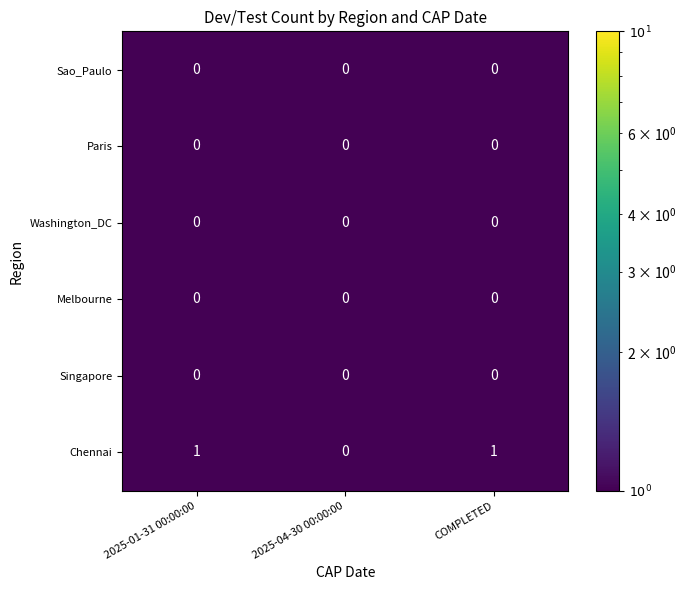

Is it true that Chennai equals 2 at 2025-01-31 00:00:00?

False